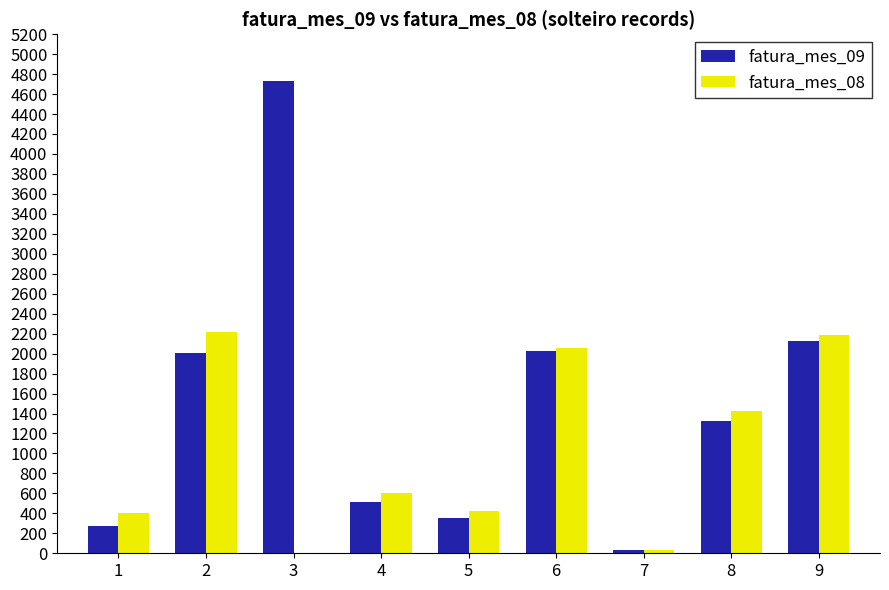

Is the value of fatura_mes_08 at 6 greater than the value of fatura_mes_09 at 8?

Yes